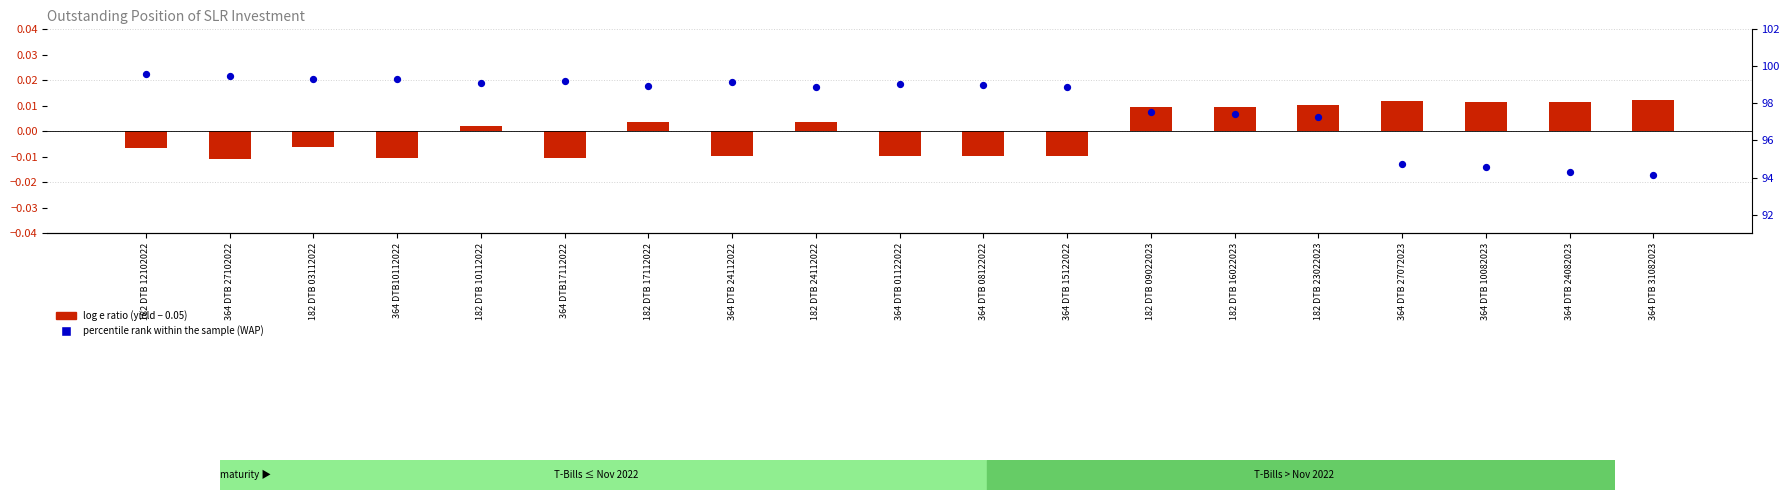

Is the value of percentile rank within the sample at 182 DTB 23022023 greater than the value of log e ratio at 182 DTB 24112022?

Yes